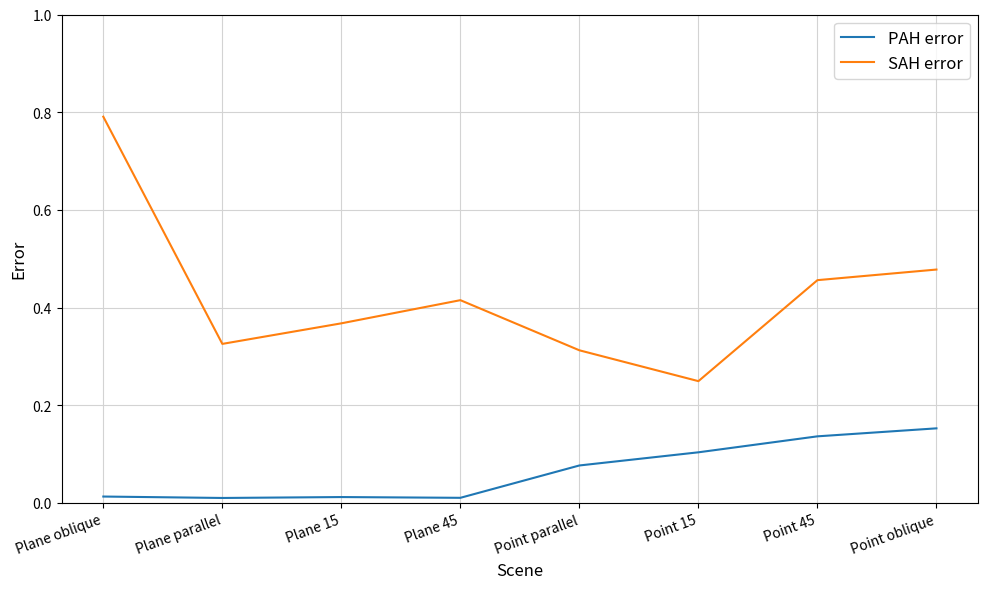

True or false: SAH error and PAH error cross at least once.

False